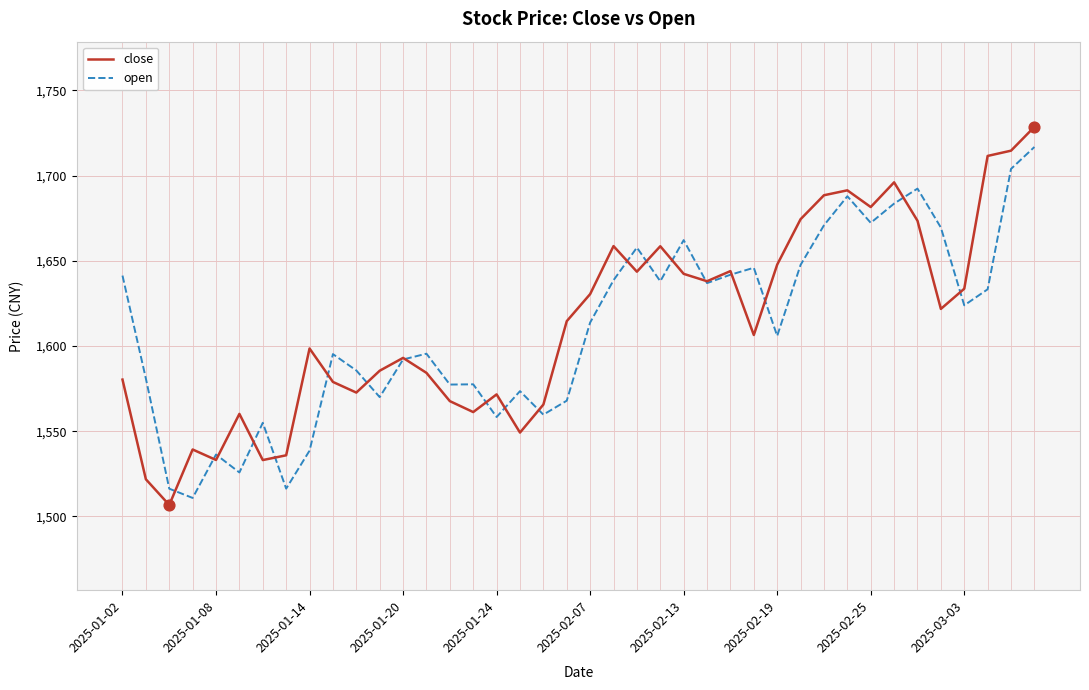

Which series has the largest range (max minus min)?

close